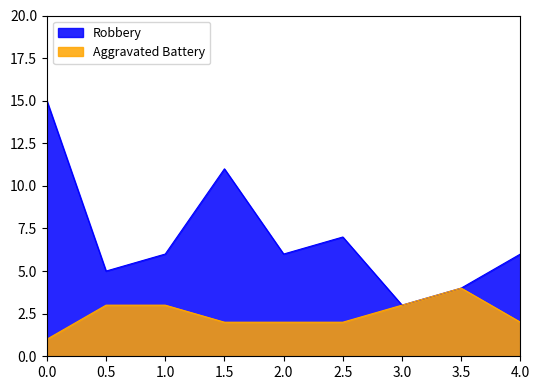

How many lines are shown in the chart?

2